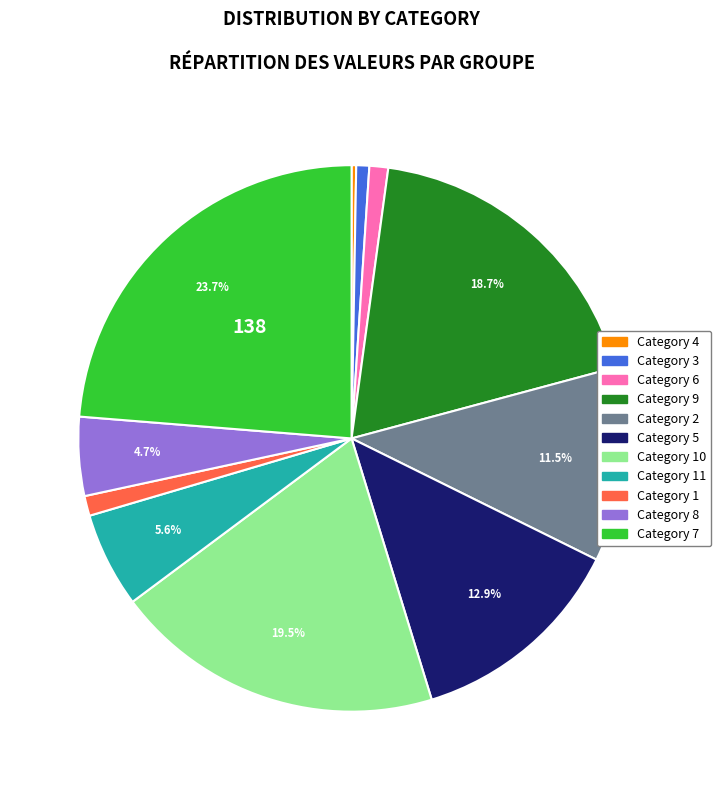

Does any single category account for the majority?

No